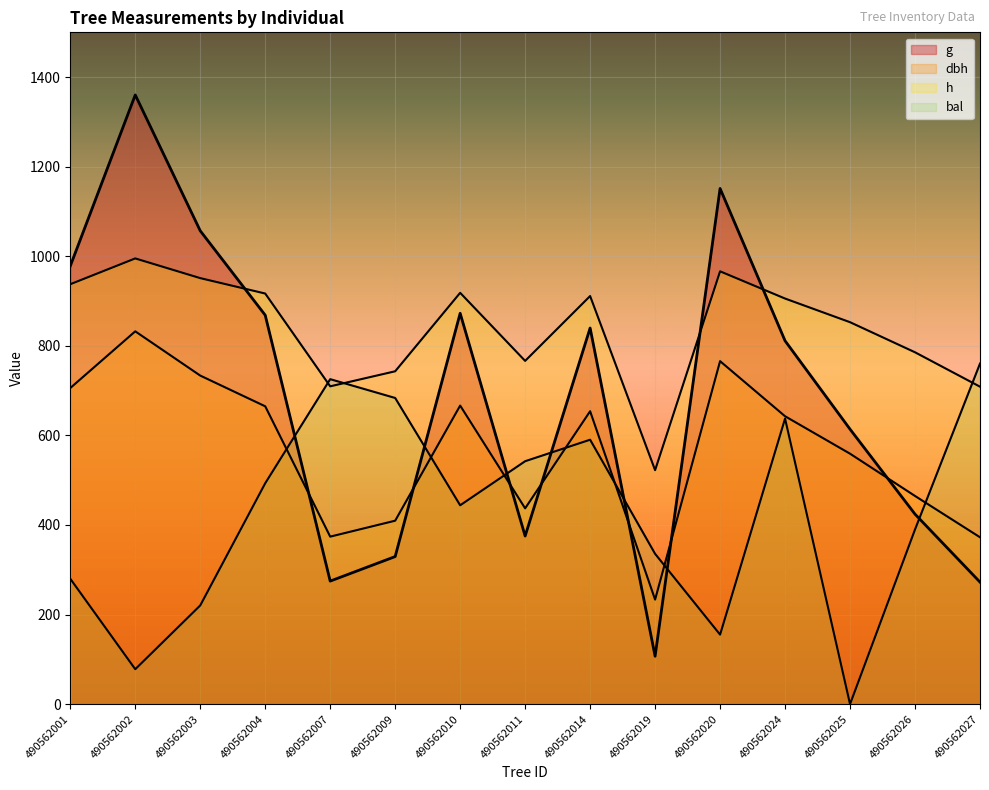

Where is the first local minimum for bal?

490562002